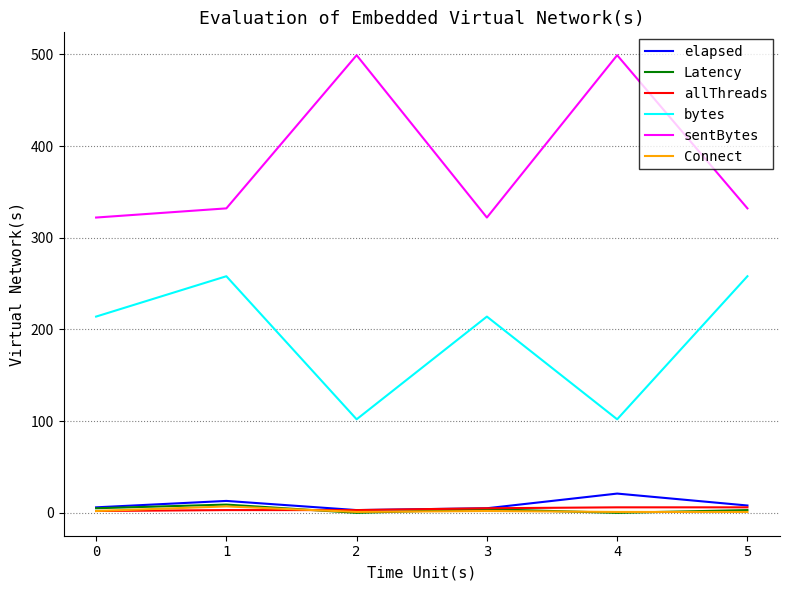

Which series has the largest total across all categories?

sentBytes